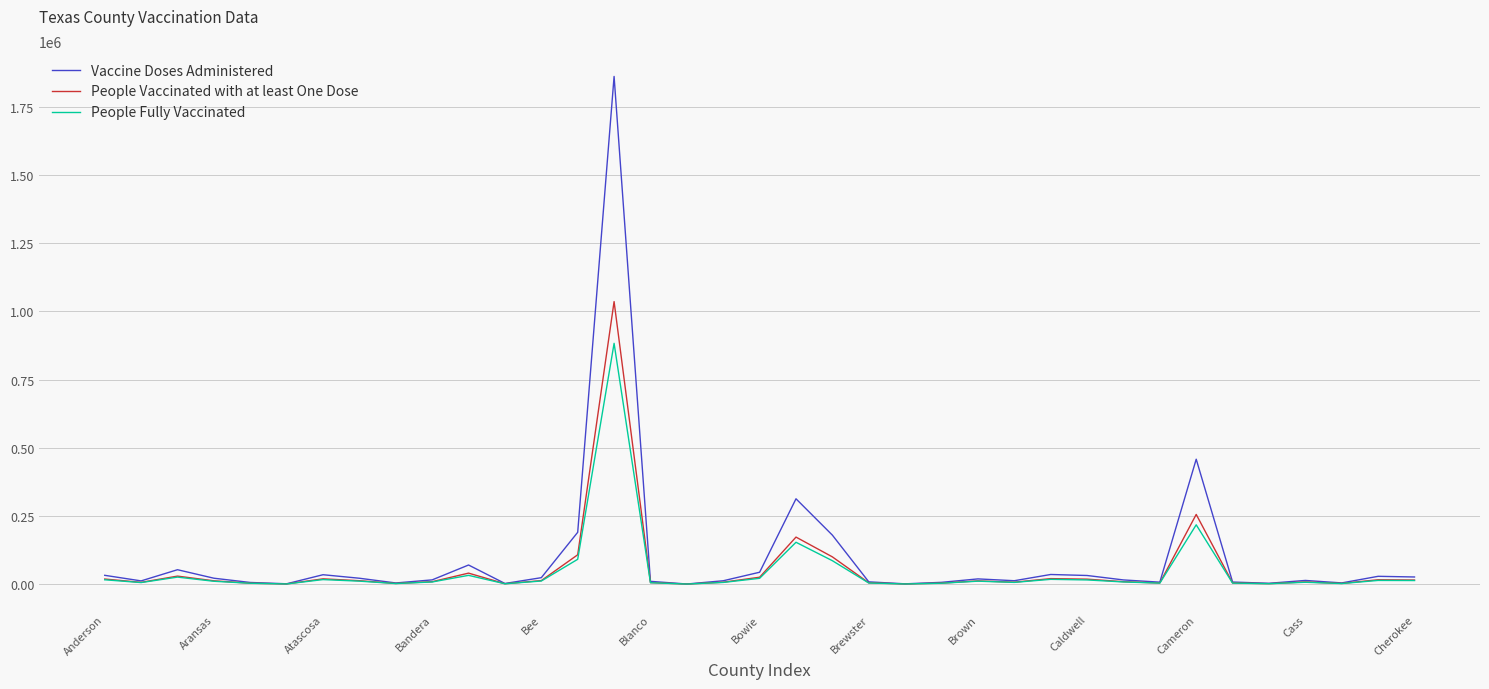

What is the difference between the maximum and minimum values in the People Vaccinated with at least One Dose series?

1035813